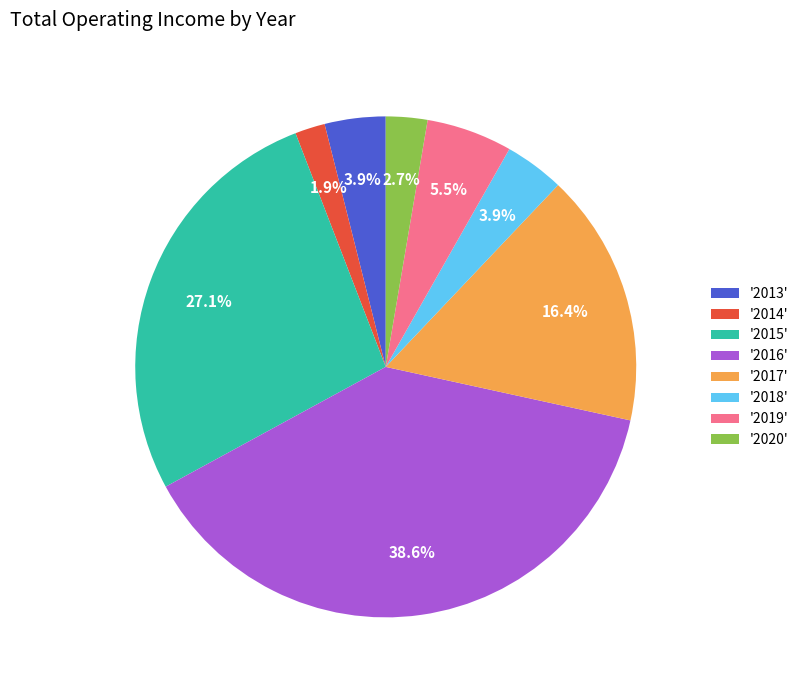

Does '2017' account for over 50% of the chart?

No